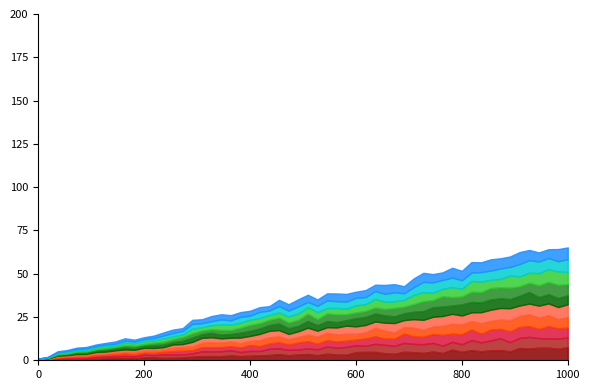

Which label corresponds to the smallest value in the chart?

1